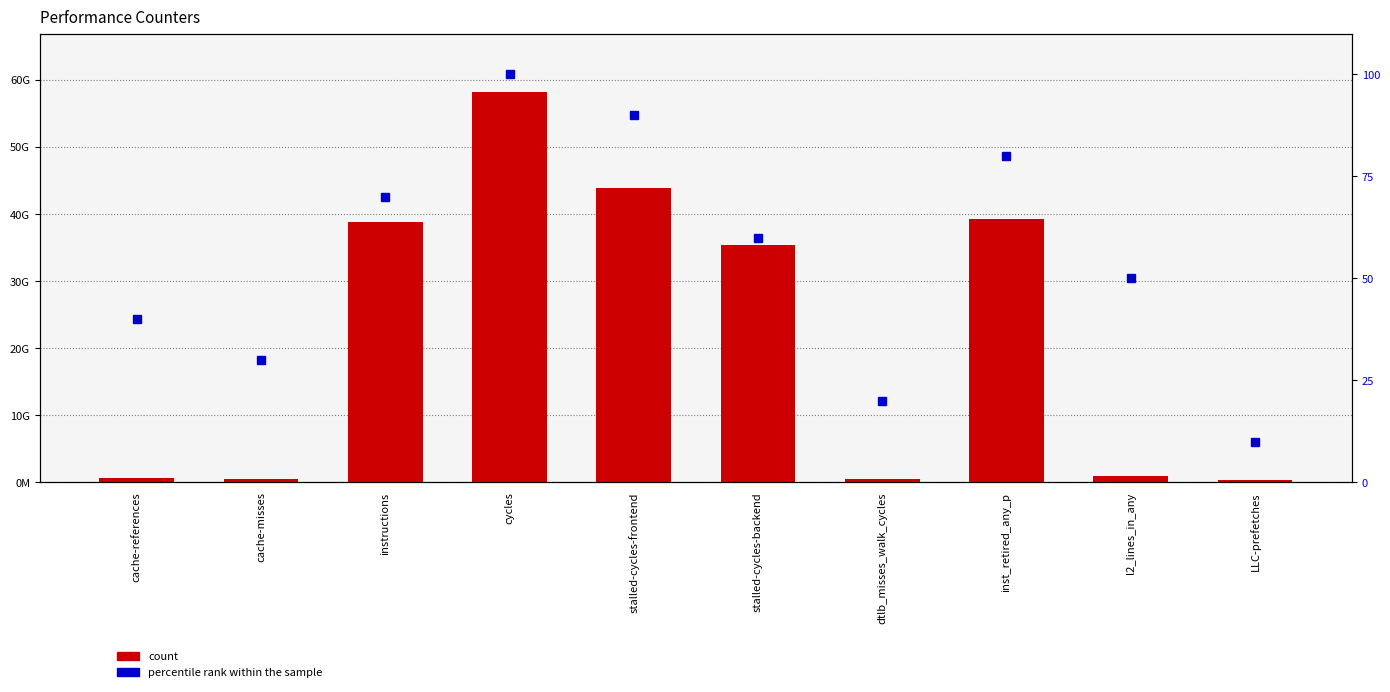

At which label does count reach its peak?

cycles